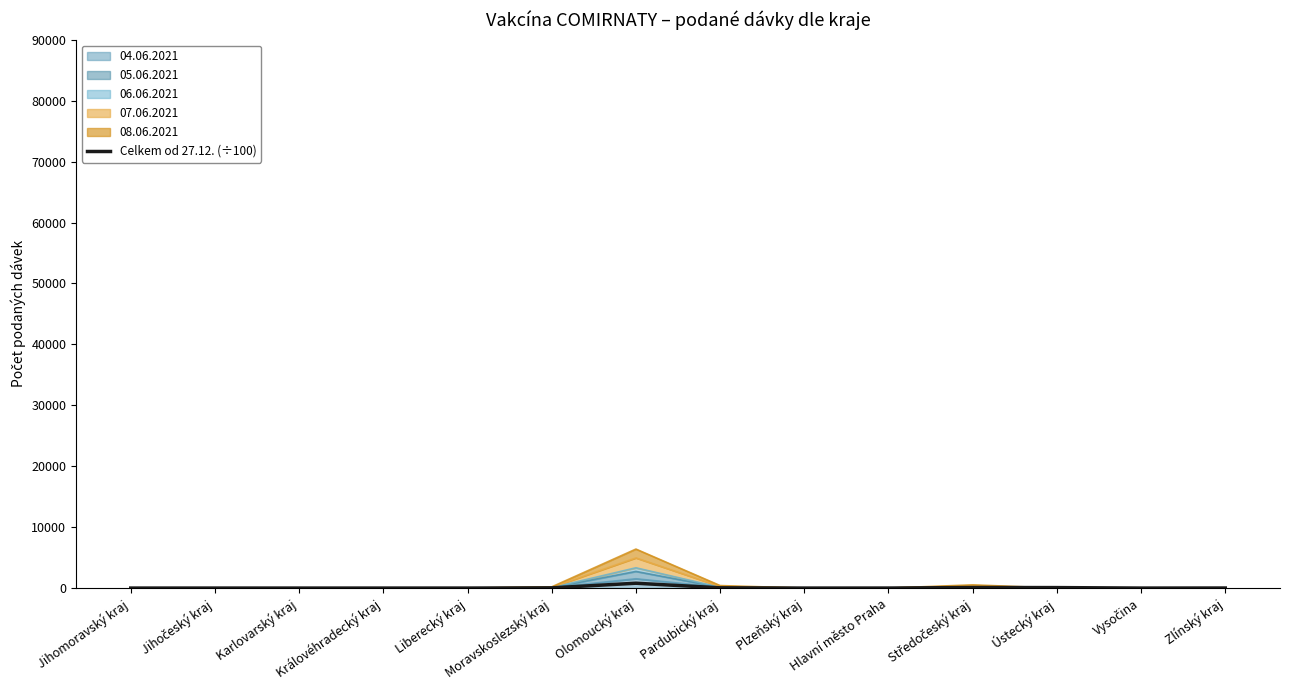

List the labels in order of value, largest first.

Olomoucký kraj, Středočeský kraj, Ústecký kraj, Pardubický kraj, Moravskoslezský kraj, Zlínský kraj, Hlavní město Praha, Jihočeský kraj, Liberecký kraj, Karlovarský kraj, Jihomoravský kraj, Královéhradecký kraj, Plzeňský kraj, Vysočina